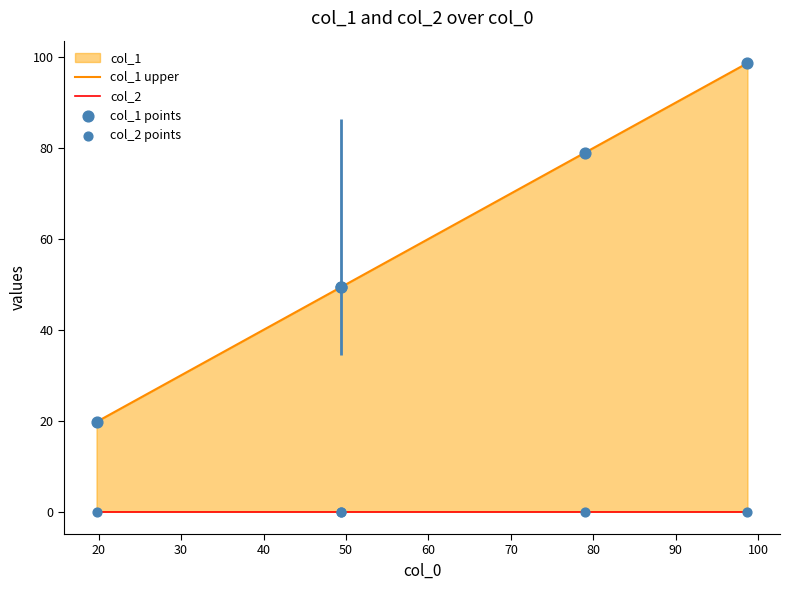

Which series contains the lowest Y value?

col_2